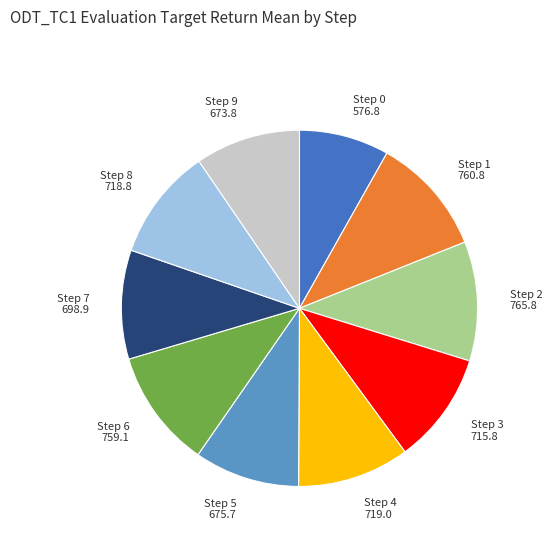

The Step 3 slice represents 4% of the pie. True or false?

False